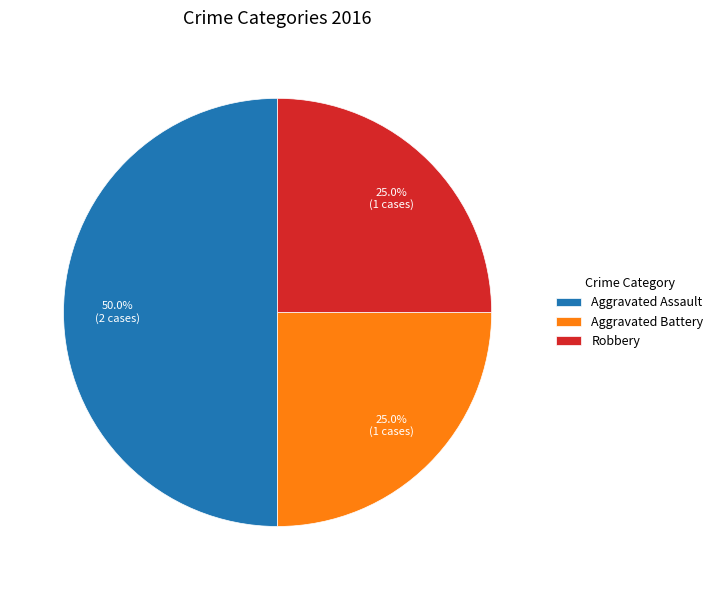

How many segments does this pie chart have?

3